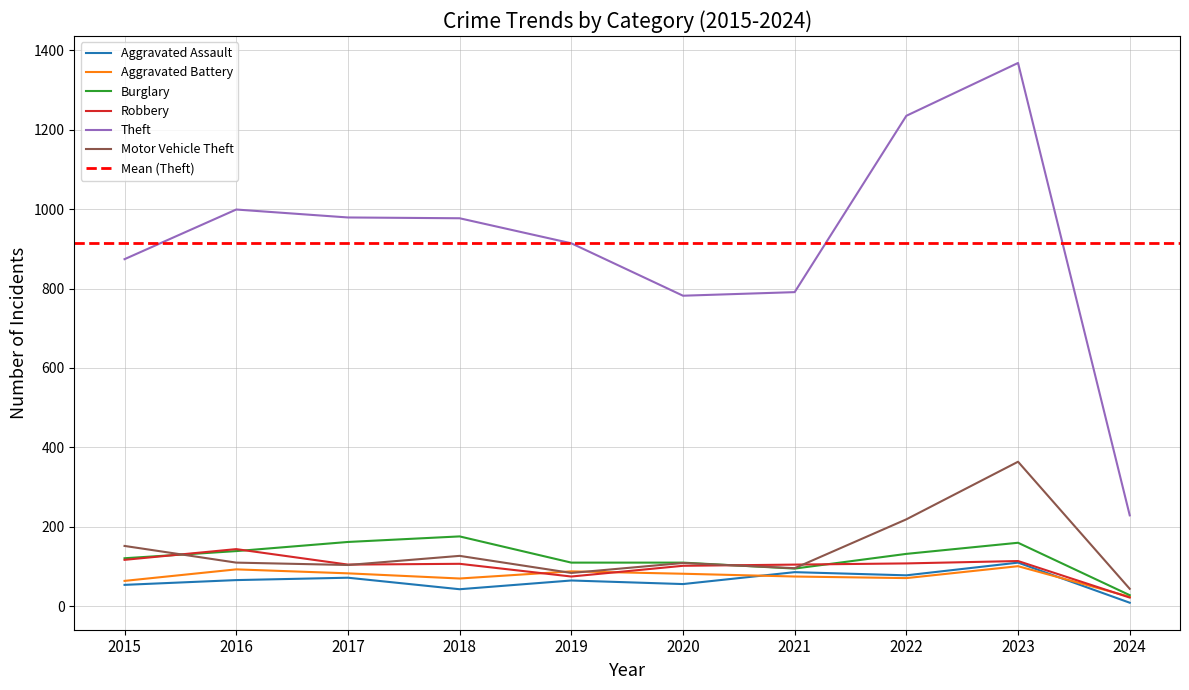

Is it true that Theft equals 914 at 2019?

True